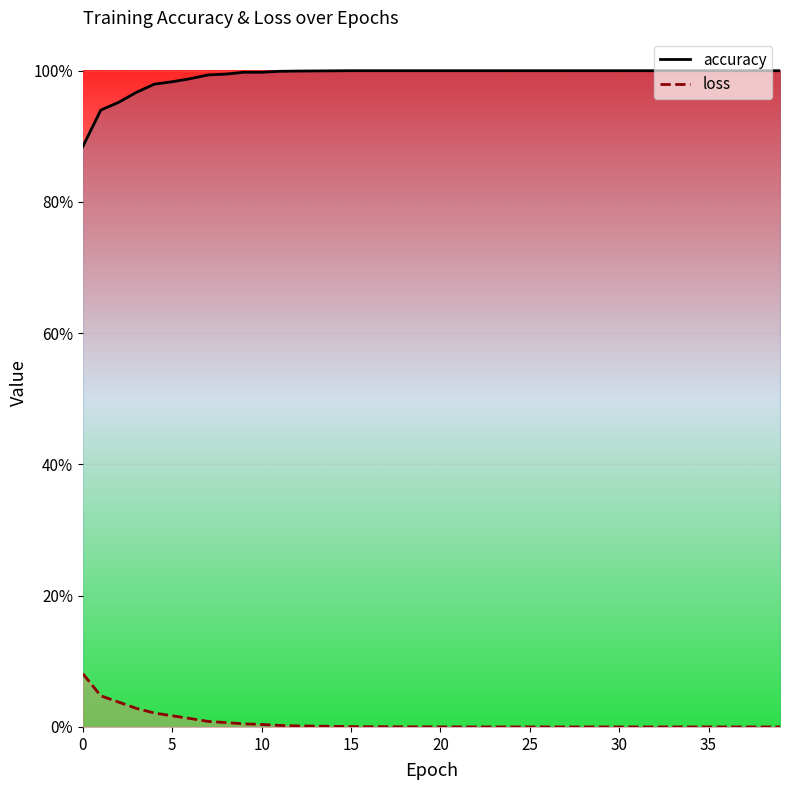

What is the difference between the highest and lowest values at 18?

1.0